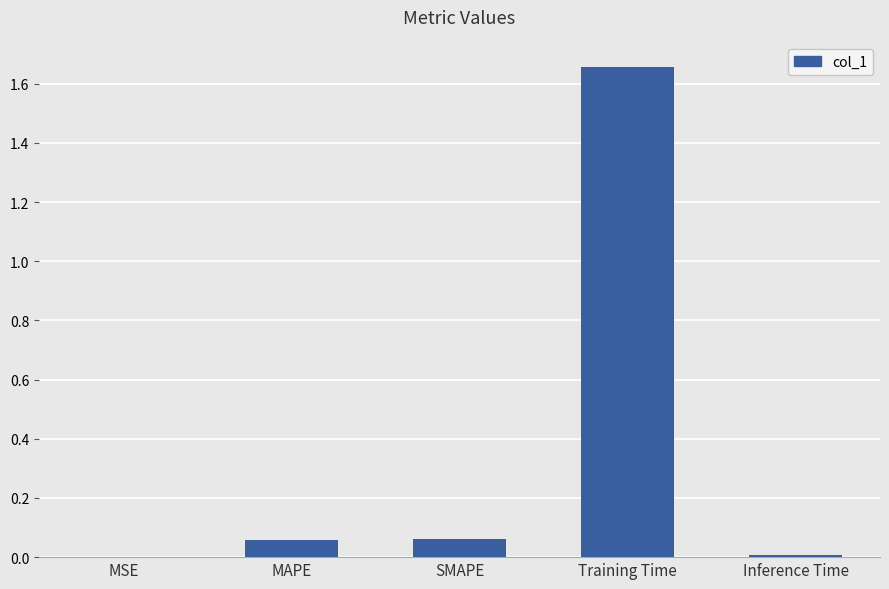

Which has a higher value, Inference Time or MAPE?

MAPE